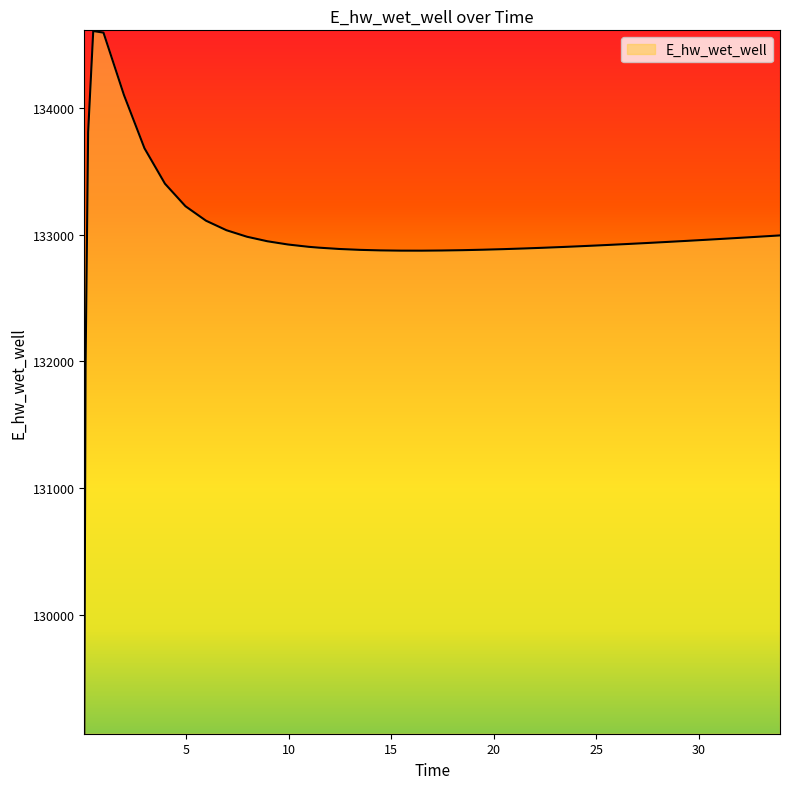

How many series are shown in this chart?

1